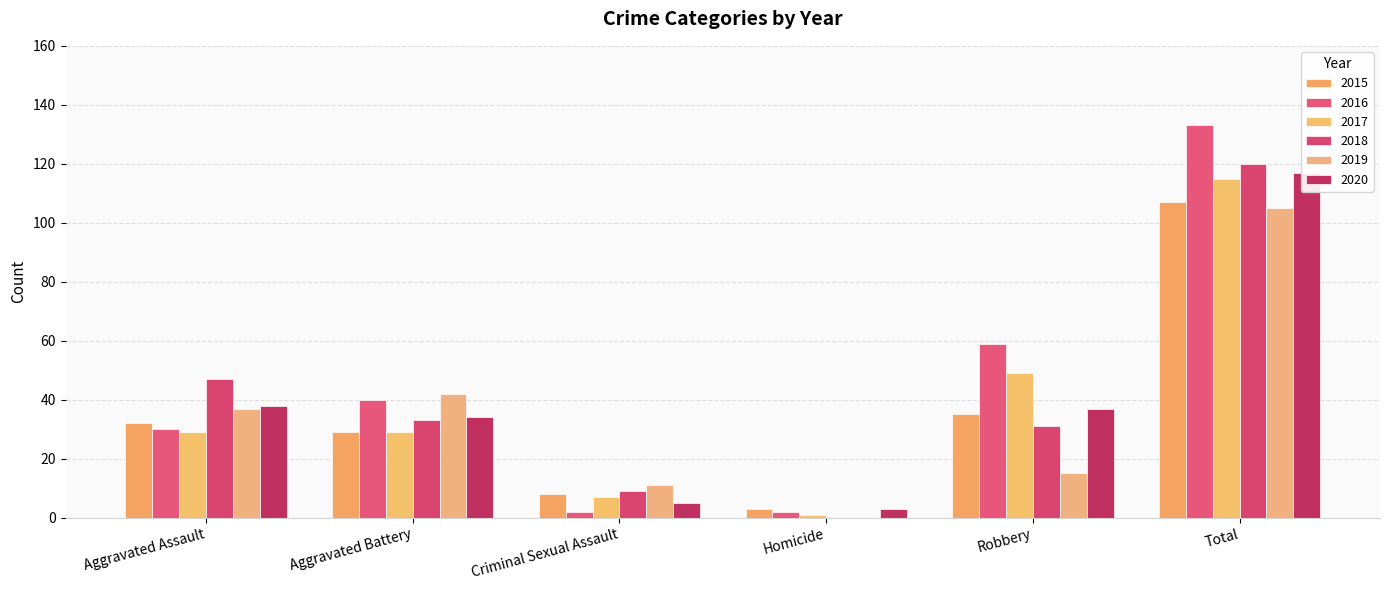

At which label is 2017 closest to 58?

Robbery